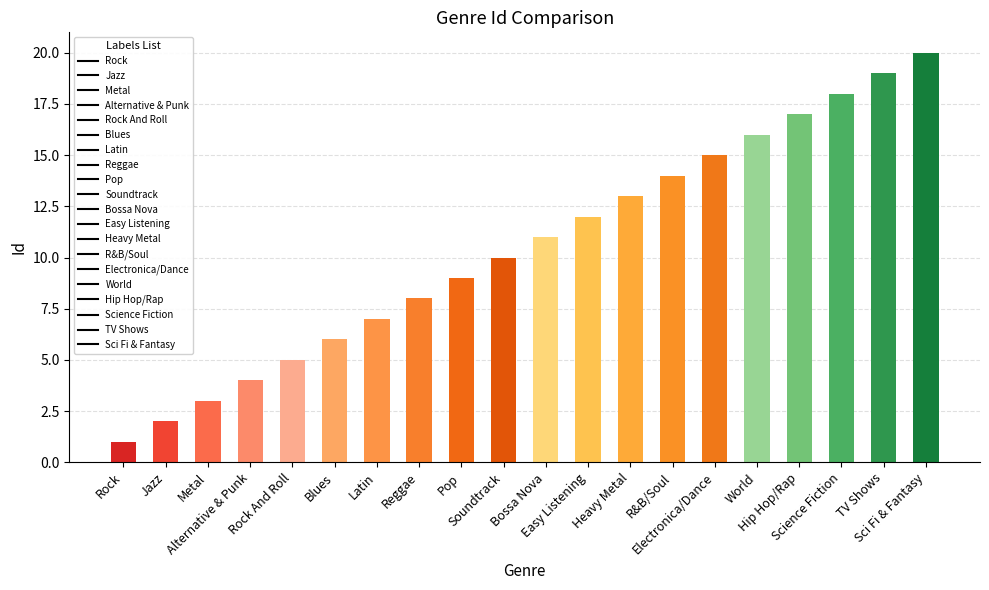

How many data points are less than 11?

10